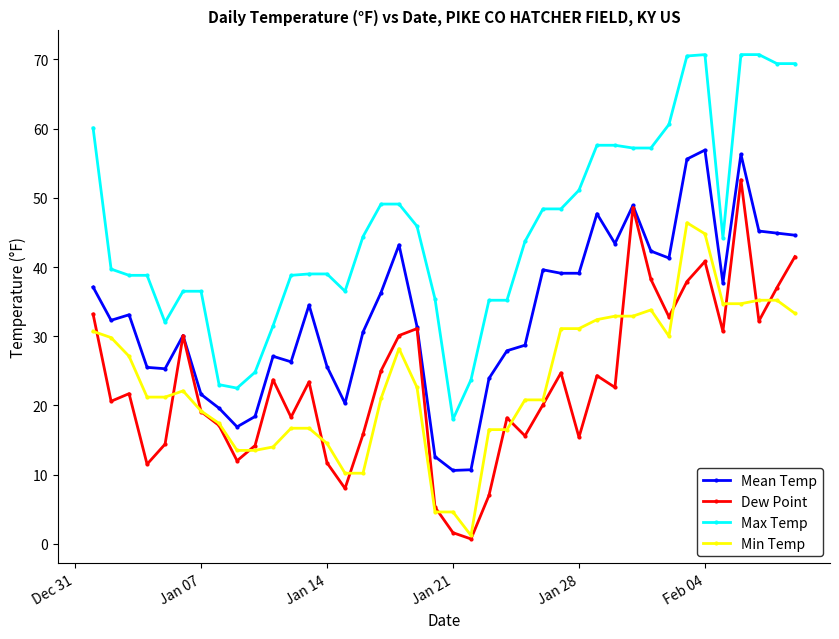

True or false: Dew Point and Max Temp cross at least once.

False